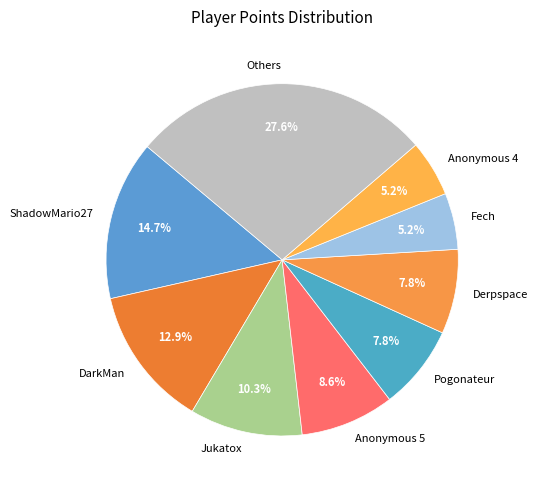

Which has a higher value, Pogonateur or Jukatox?

Jukatox